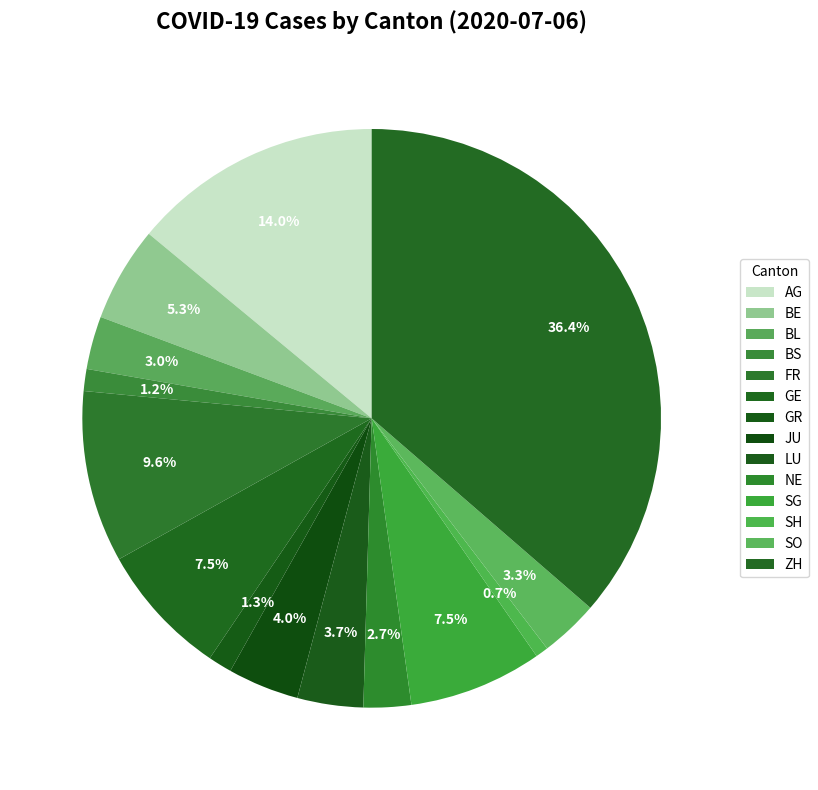

The GE slice represents 0% of the pie. True or false?

True